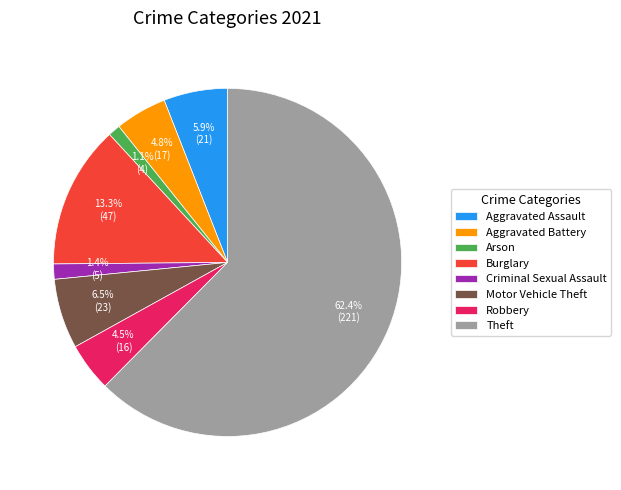

True or false: Burglary accounts for 1% of the total.

False